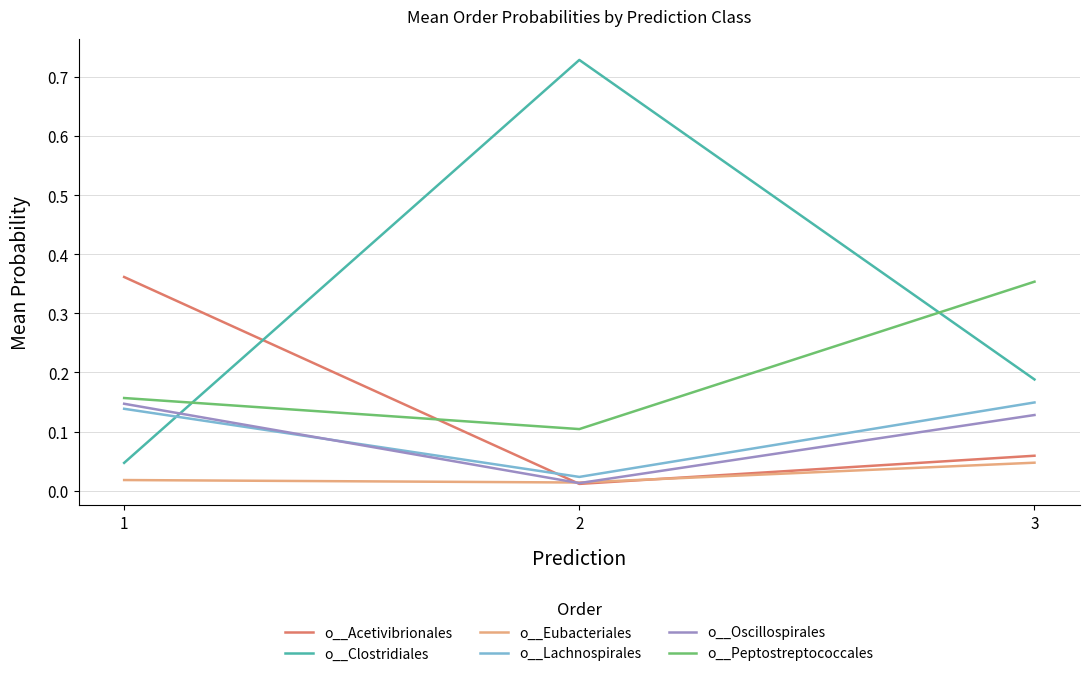

What are all the series names shown in the legend?

o__Acetivibrionales, o__Clostridiales, o__Eubacteriales, o__Lachnospirales, o__Oscillospirales, o__Peptostreptococcales